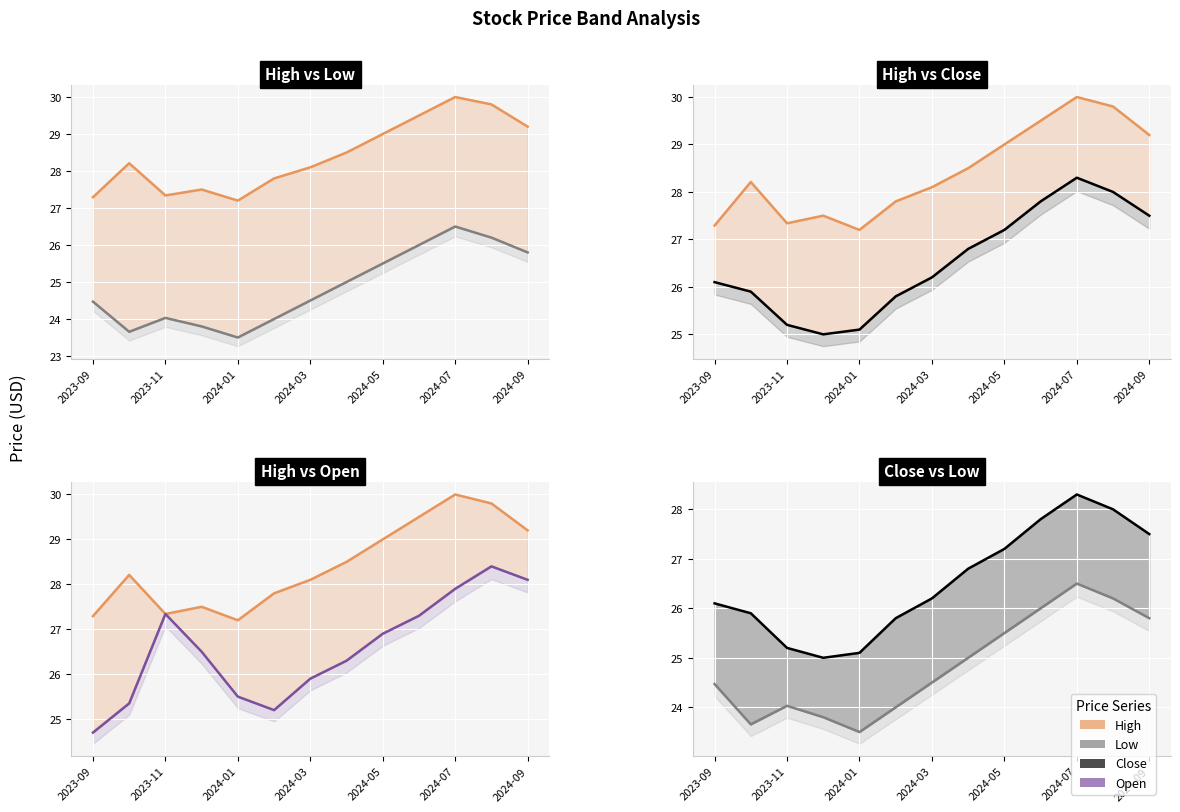

Where does the Close series first go above 26?

2023-09